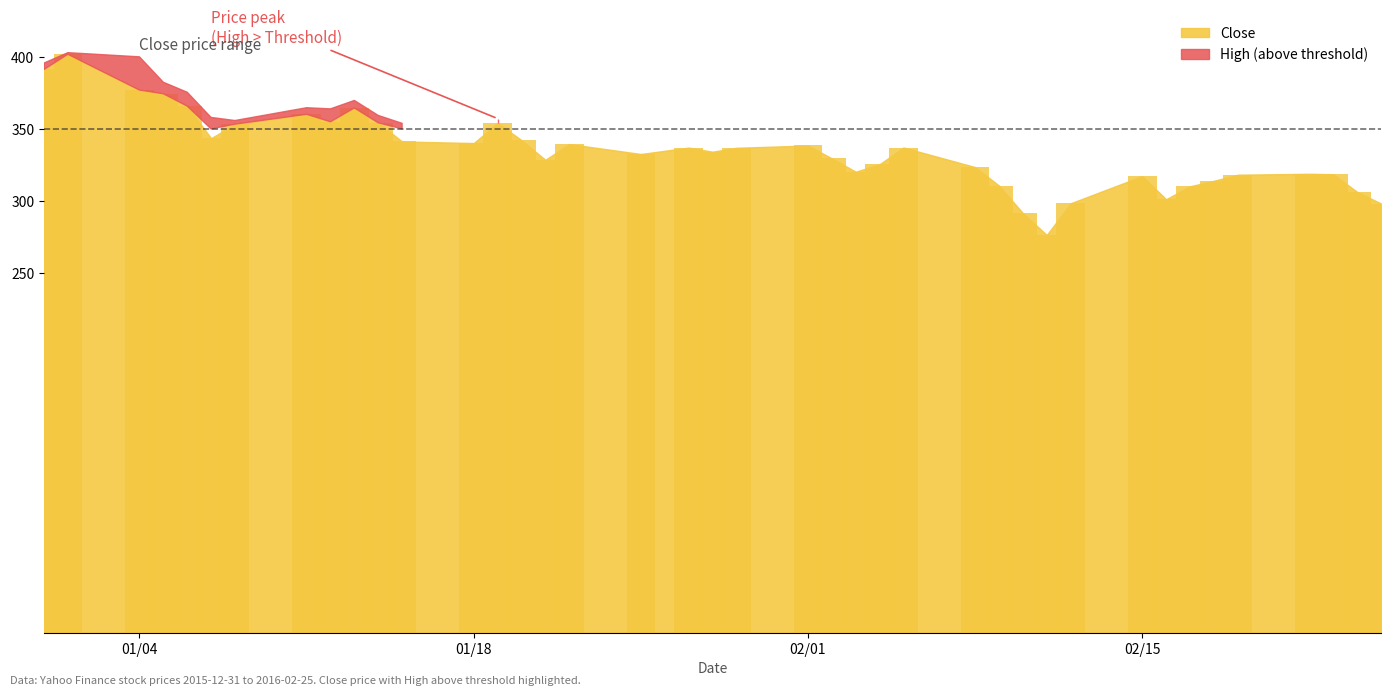

How many bars are there in total?

40